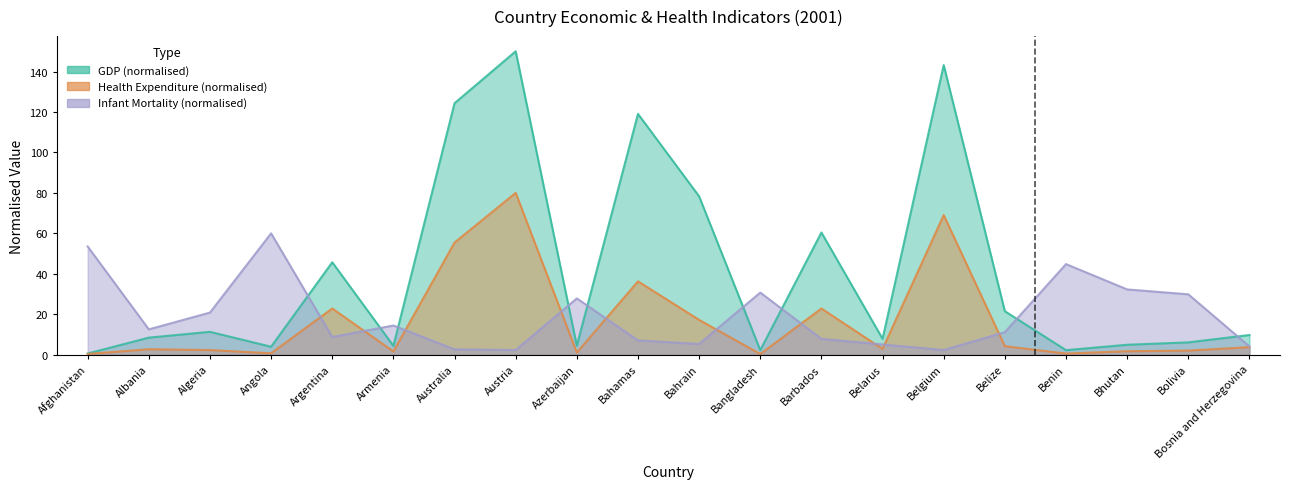

What is the label of the 8th point from the left?

Austria